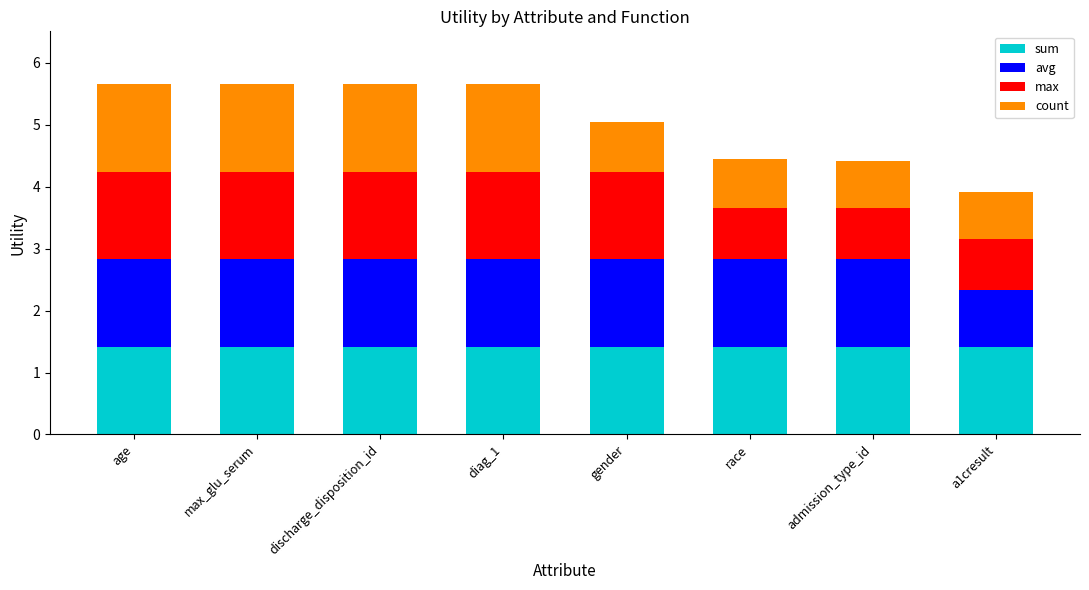

What is the total value across all series at diag_1?

5.7